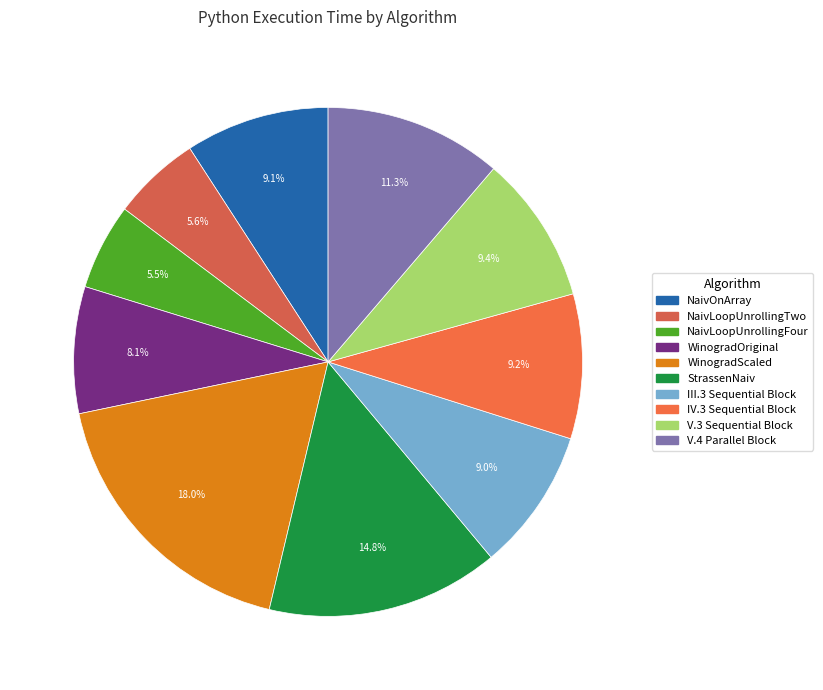

True or false: V.4 Parallel Block accounts for 26% of the total.

False